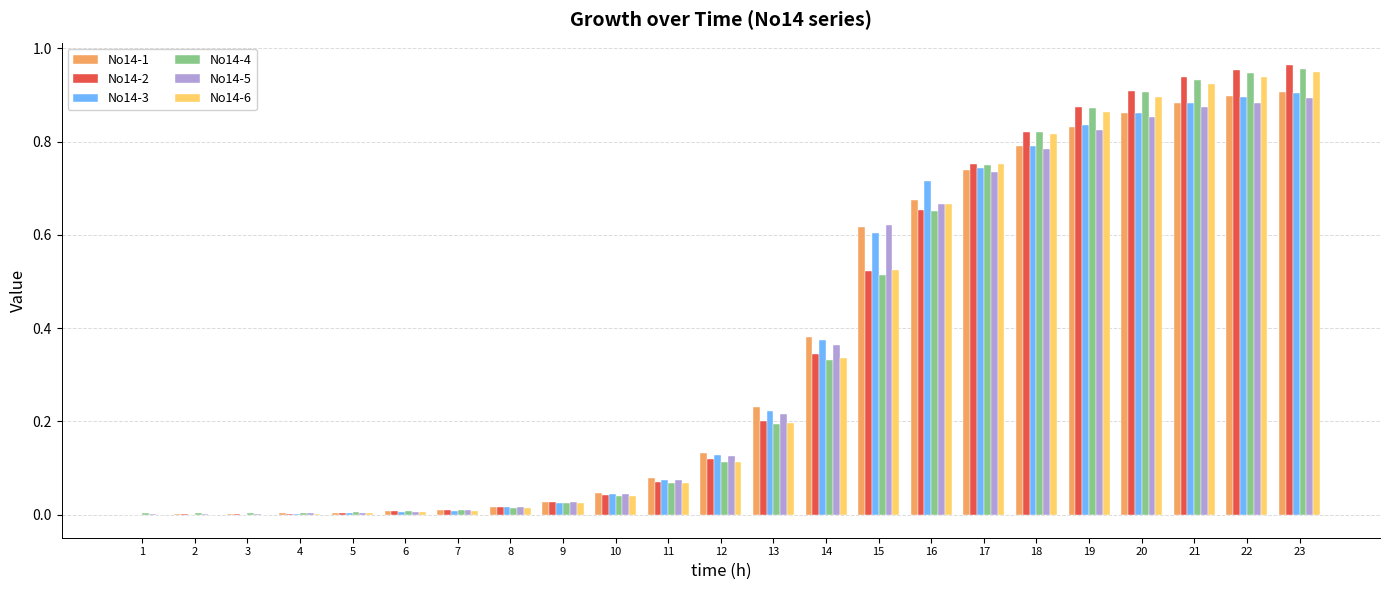

At which category is the sum across all series the highest?

23